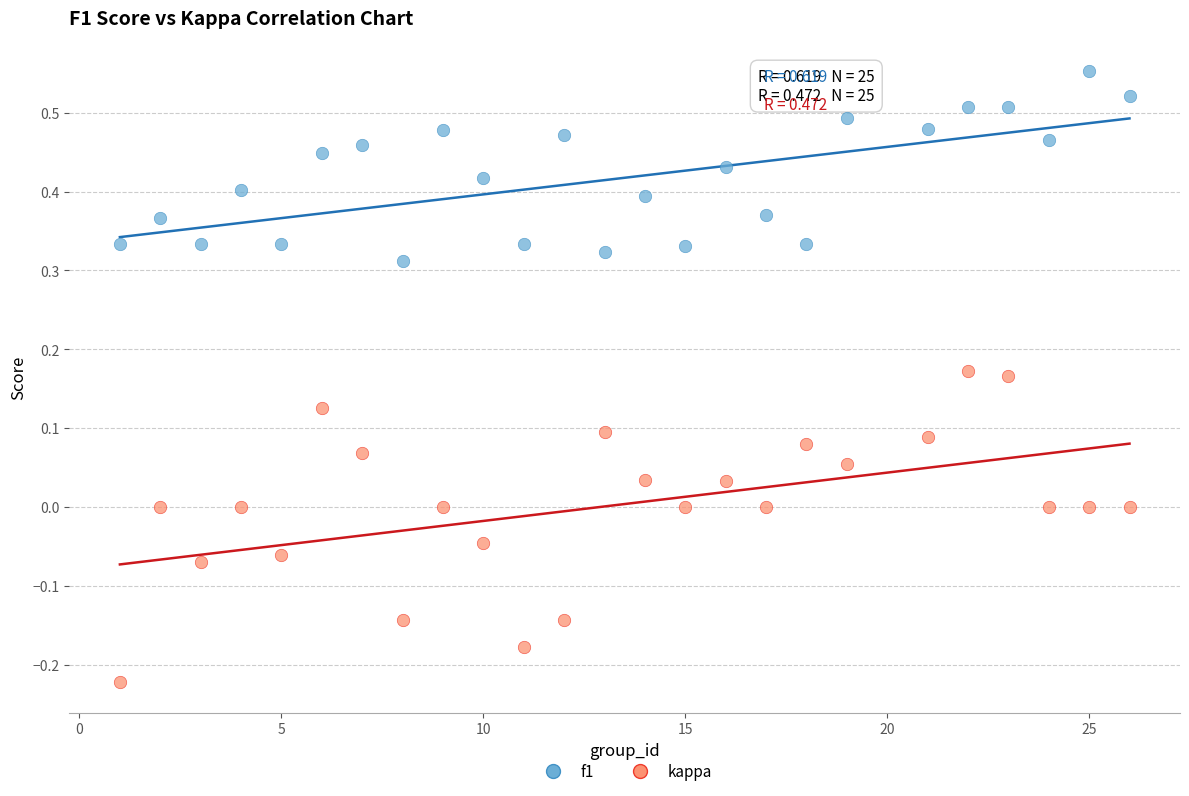

What are all the series names shown in the legend?

f1, kappa